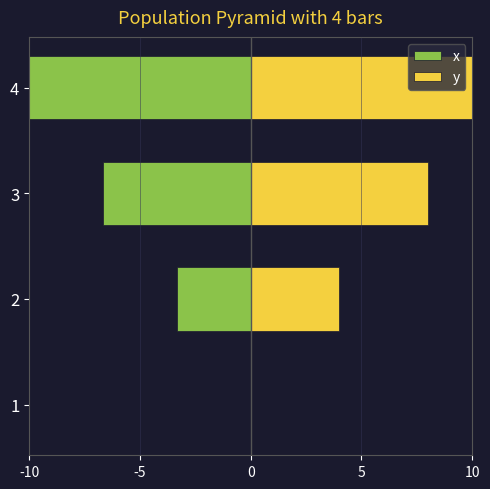

True or false: x has a value of -14.9 at 4.

False